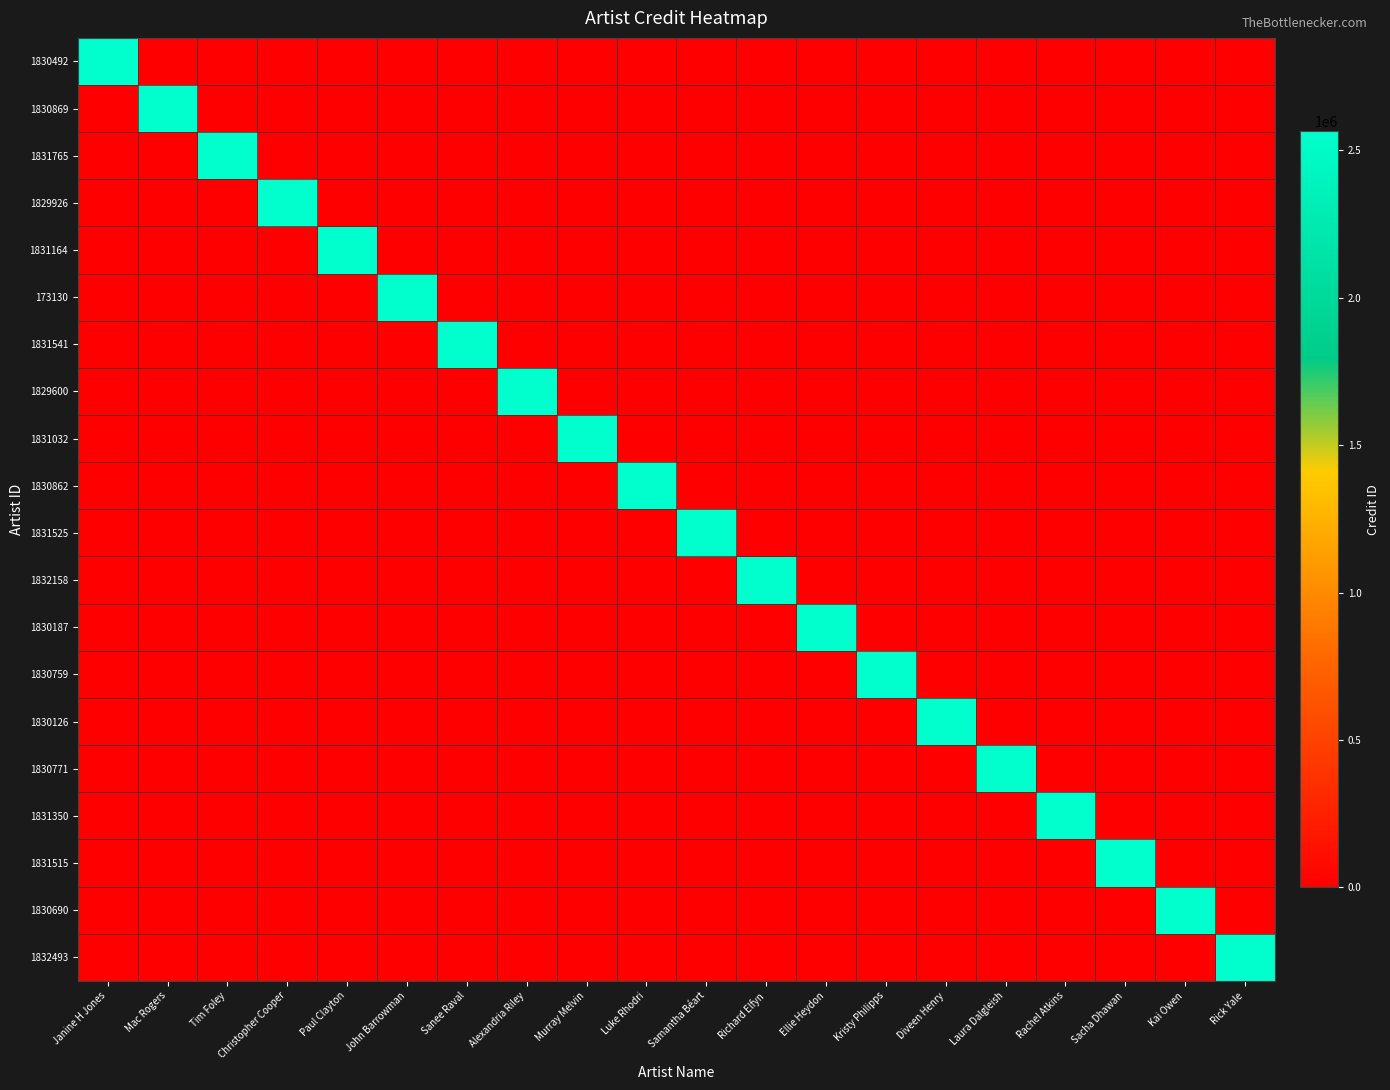

What is the difference between the highest and lowest values at Sanee Raval?

2564272